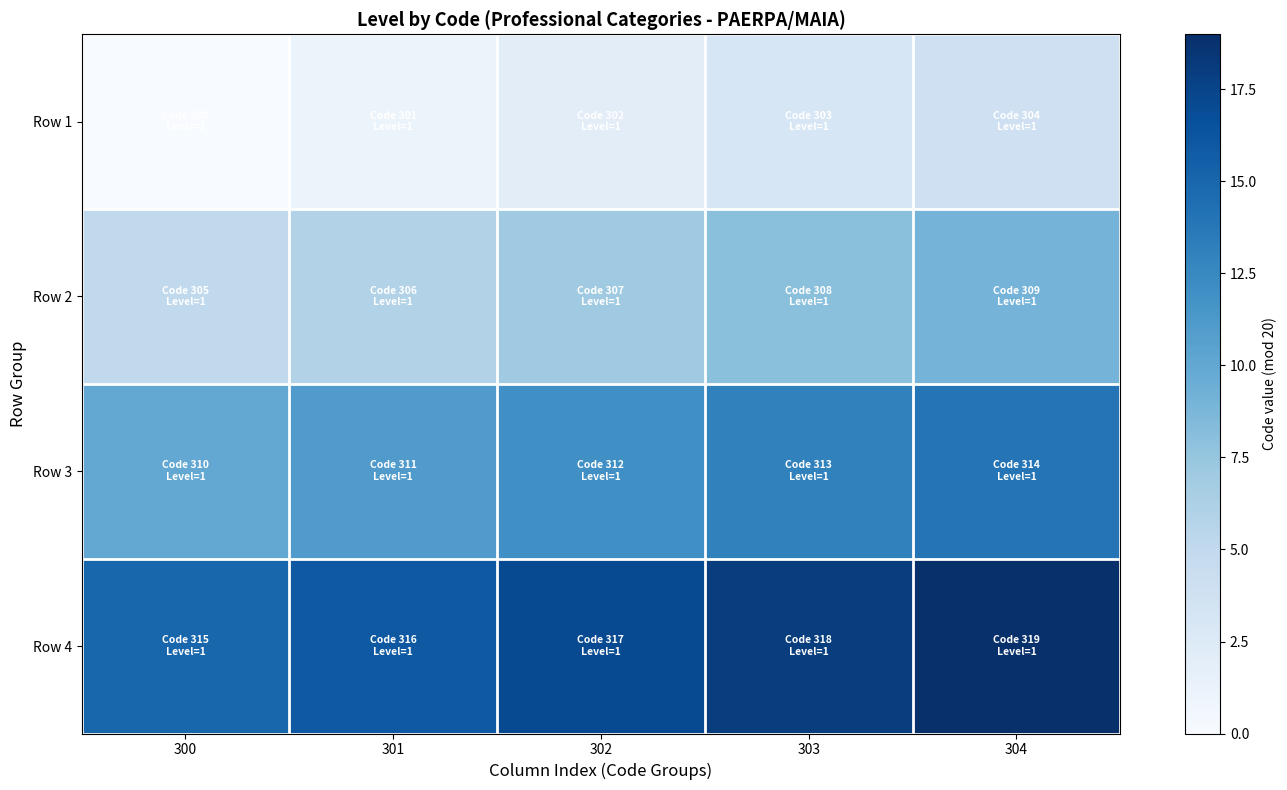

Which series has the widest spread of values?

Row 1